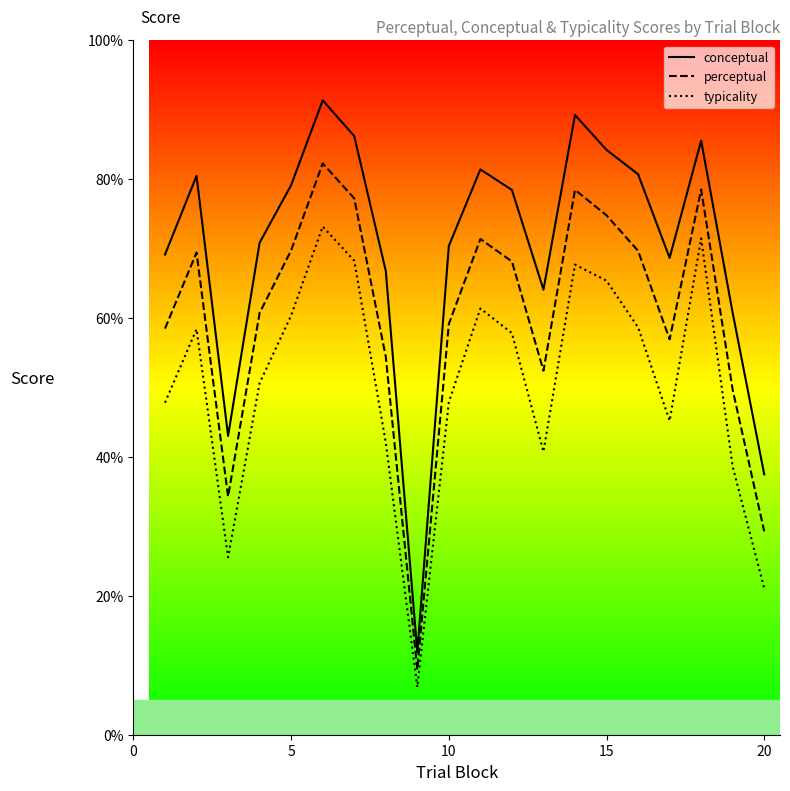

Which category has the highest value in the perceptual series?

6